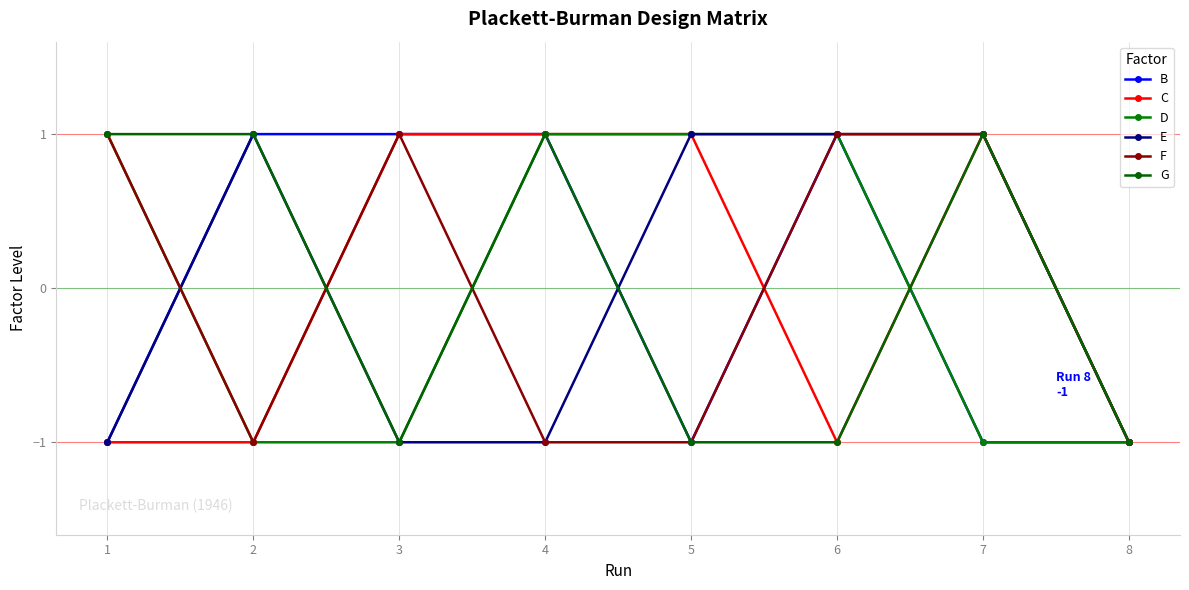

At which category is the sum across all series the highest?

4